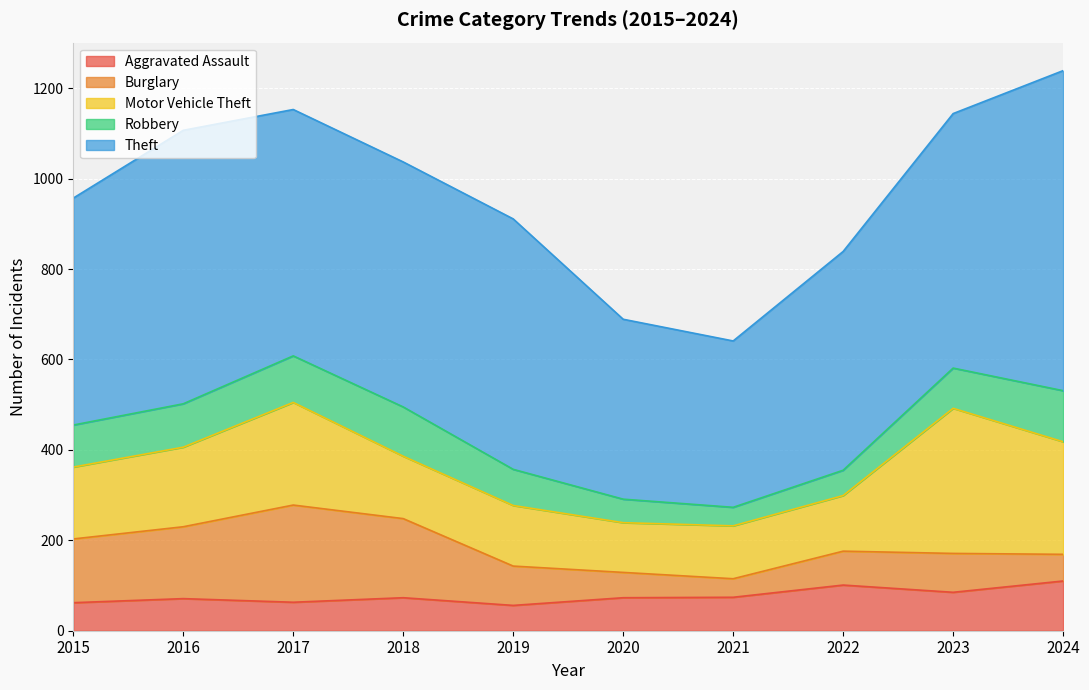

What is the difference between the Aggravated Assault values at 2017 and 2021?

11